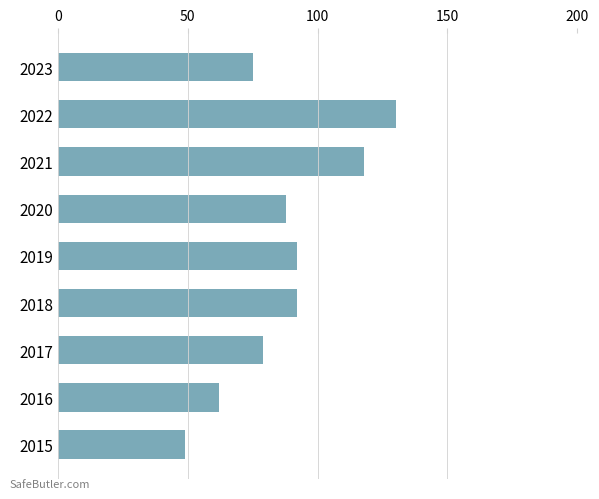

Which category has the highest value across all series?

2022